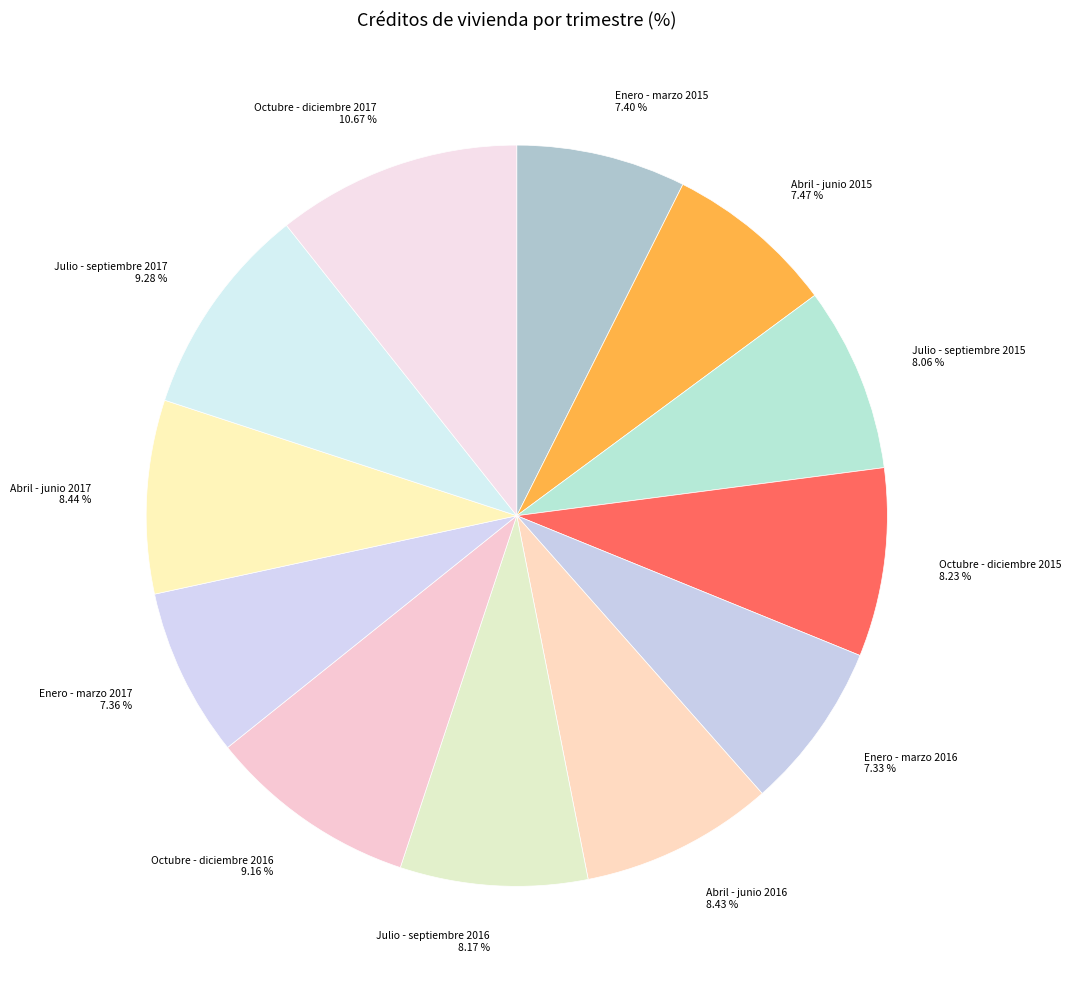

Is Octubre - diciembre 2015 the majority of the pie?

No